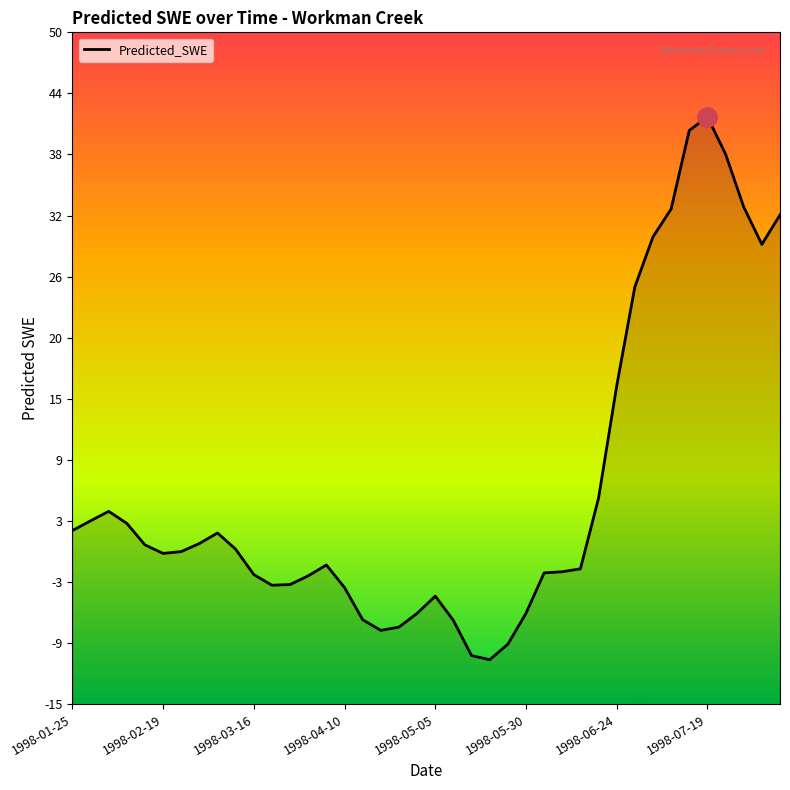

How many interior local valleys (lower than both neighbors) does the data have?

5